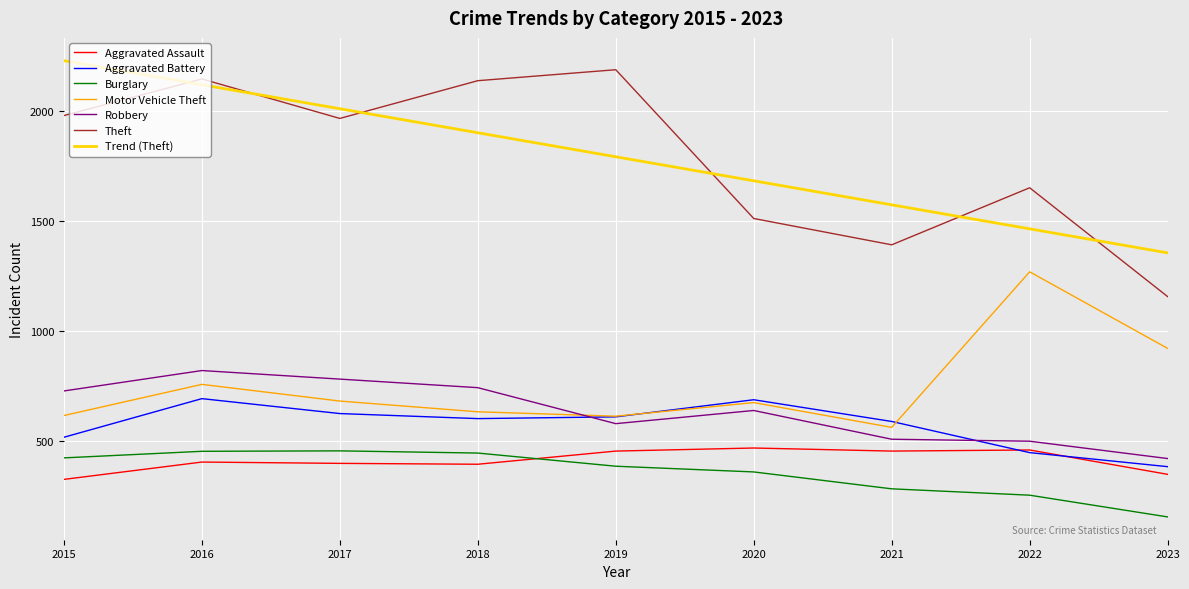

At which category is the sum across all series the highest?

2016